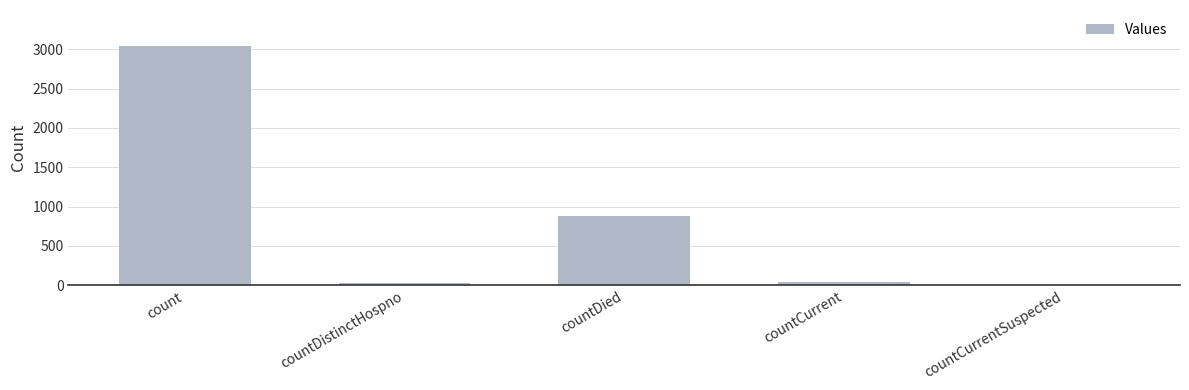

Between countDied and countDistinctHospno, which is larger?

countDied